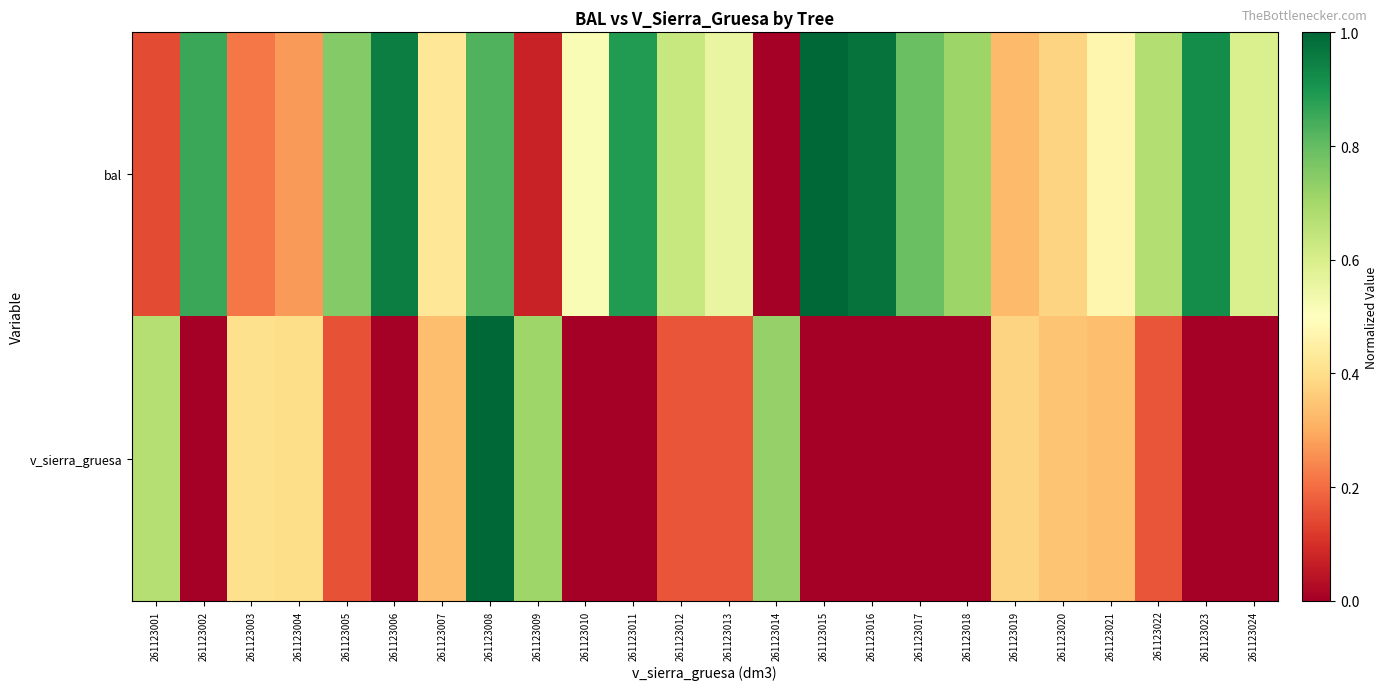

How many categories are shown in the chart?

24